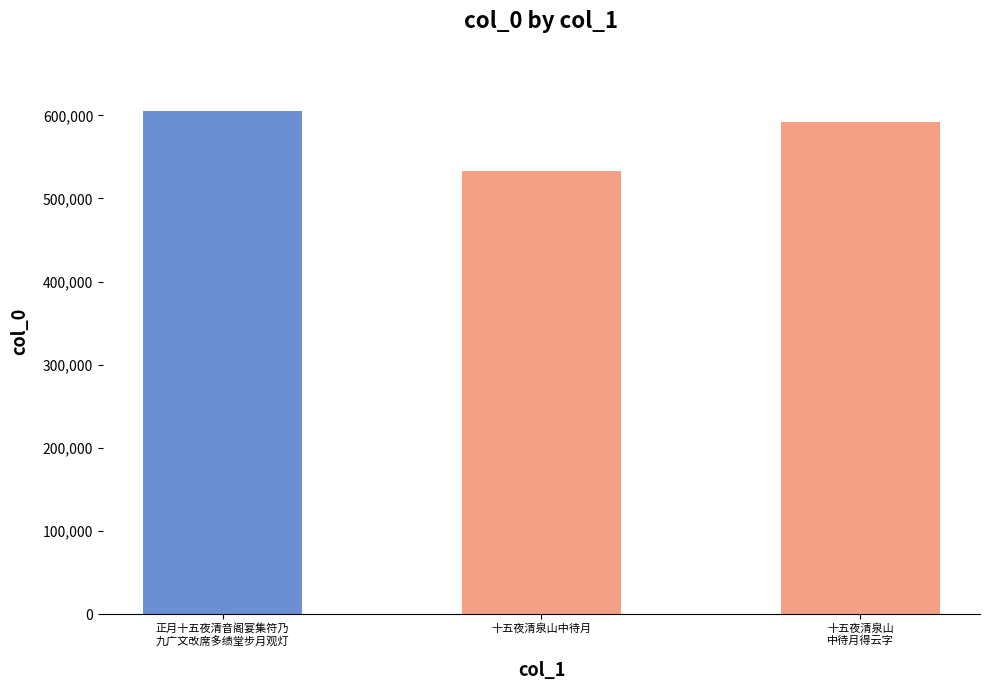

List the labels in order of value, smallest first.

十五夜清泉山中待月, 十五夜清泉山中待月得云字, 正月十五夜清音阁宴集符乃九广文改席多绩堂步月观灯